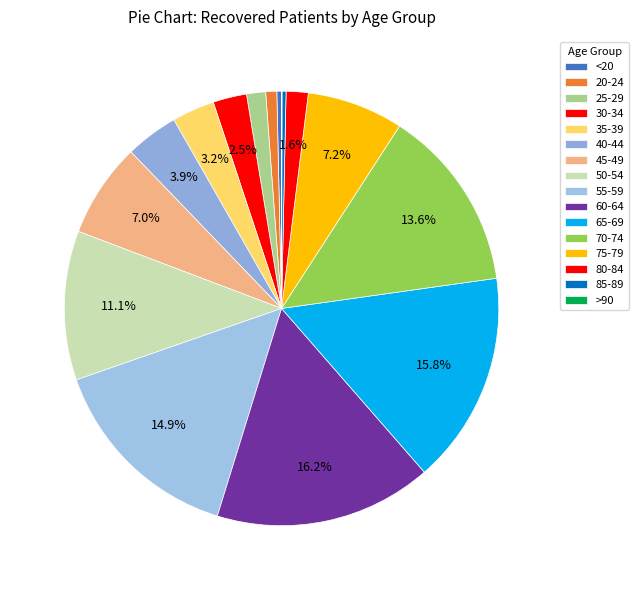

Between 35-39 and 75-79, which is larger?

75-79